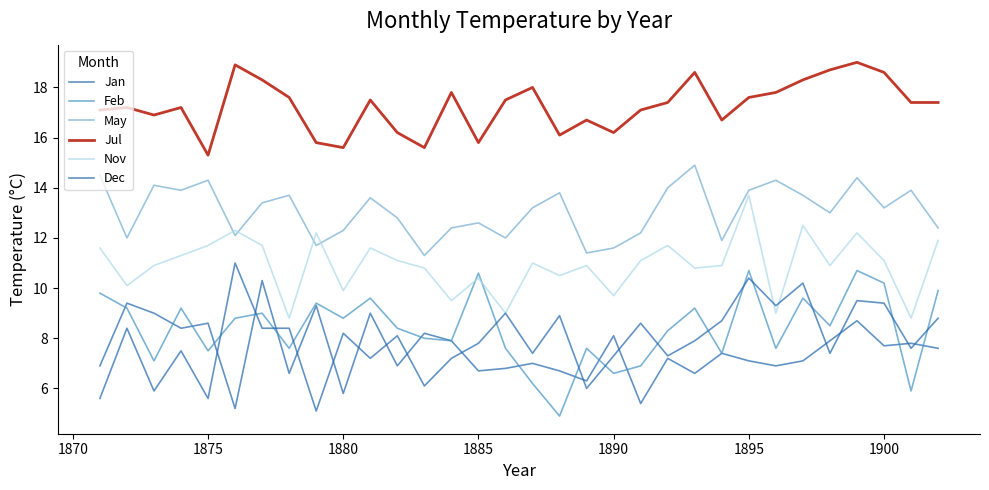

What is the minimum value for Dec?

5.1